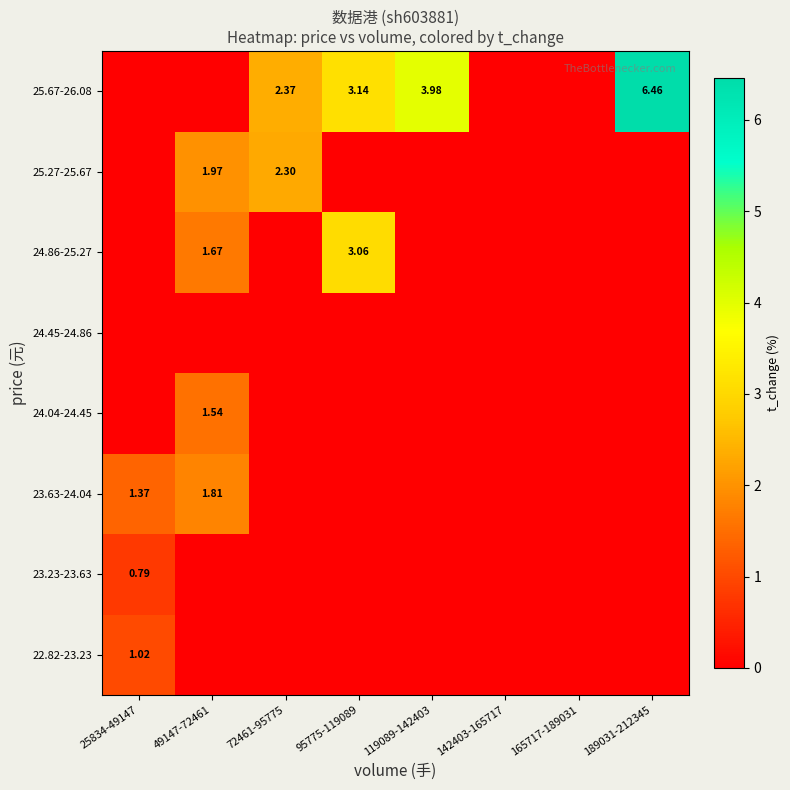

At which category is the sum across all series the highest?

49147-72461